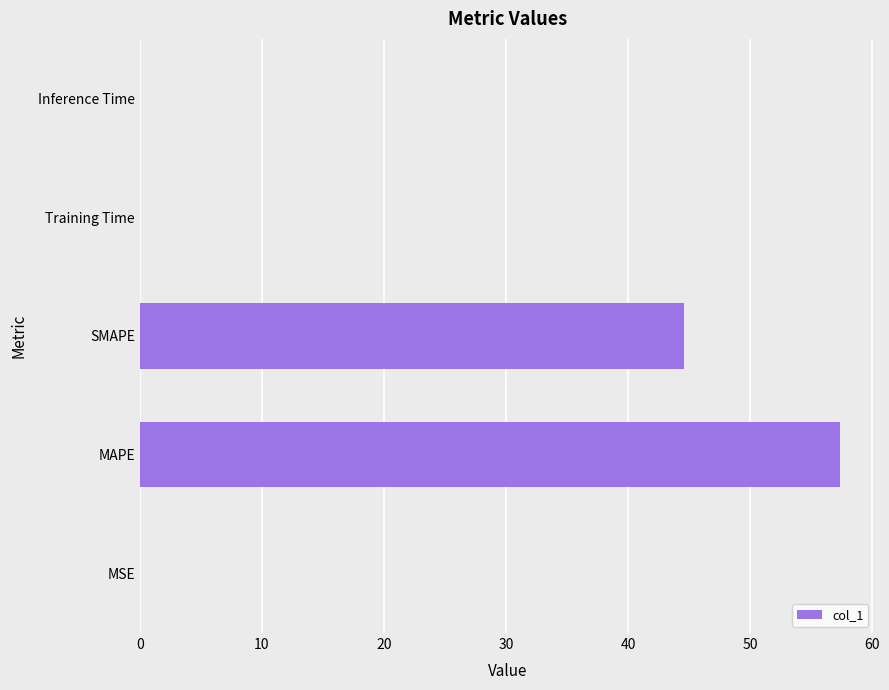

Between SMAPE and MSE, which is larger?

SMAPE